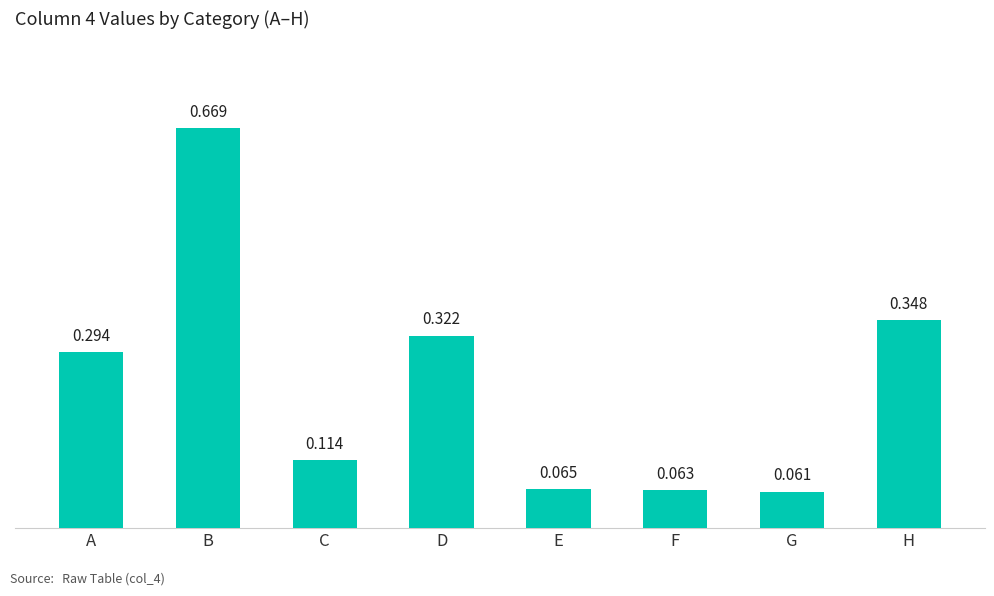

How many series are shown in this chart?

1